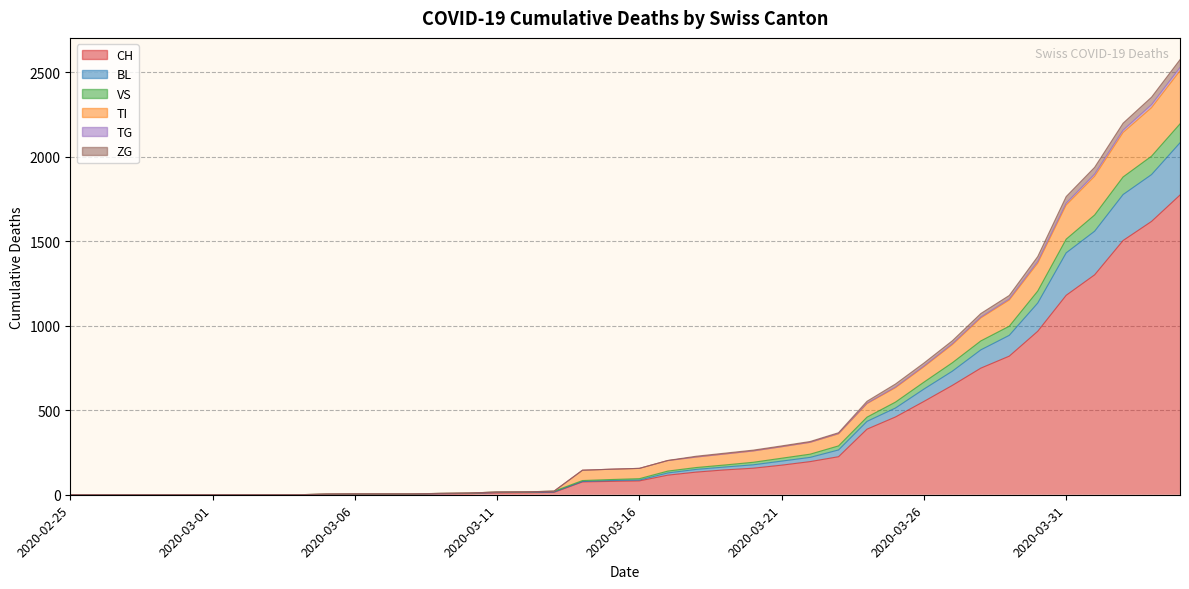

Where does the CH series first go above 82?

2020-03-17